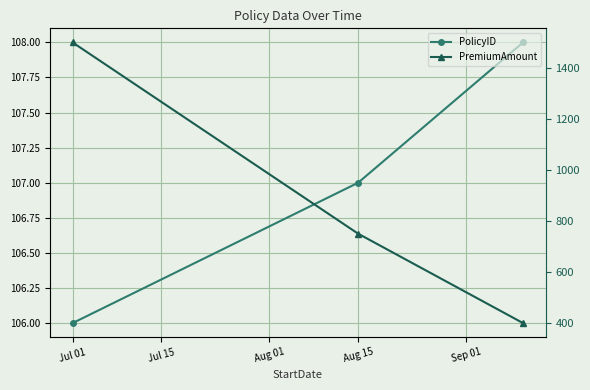

At which category is the sum across all series the highest?

Jul 01